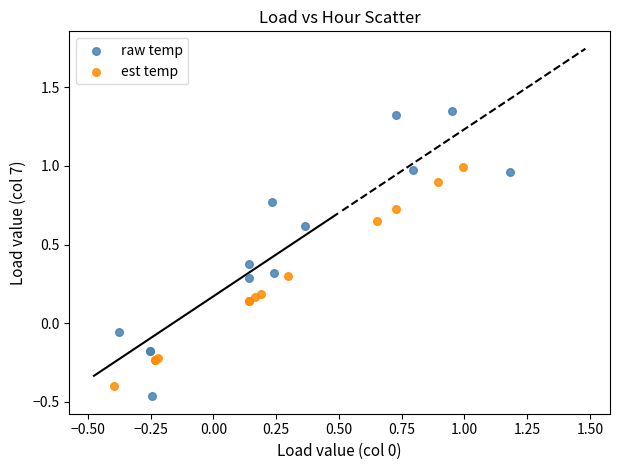

Which series reaches the maximum Y coordinate?

raw temp